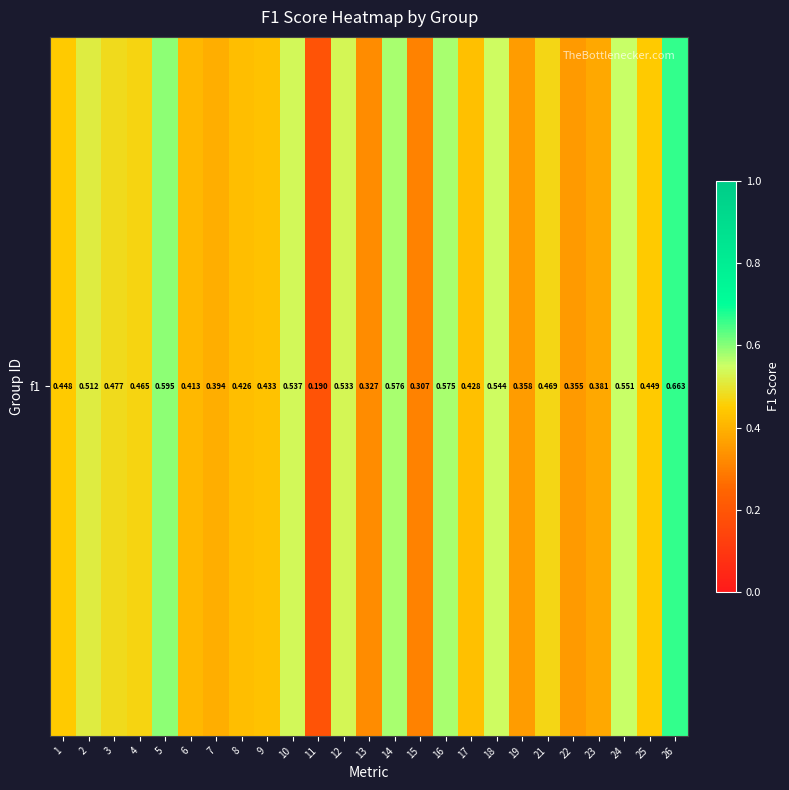

List the labels in order of value, largest first.

26, 5, 14, 16, 24, 18, 10, 12, 2, 3, 21, 4, 25, 1, 9, 17, 8, 6, 7, 23, 19, 22, 13, 15, 11